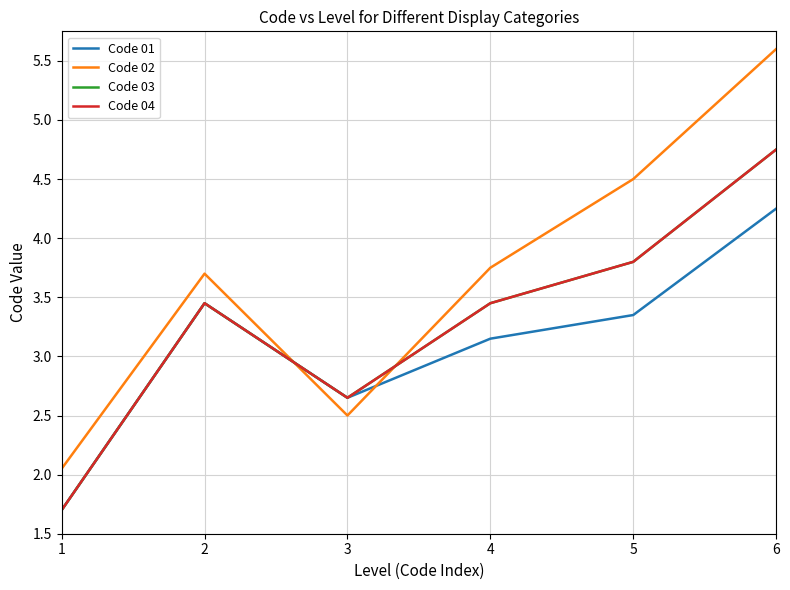

Does the chart display data point markers on the line(s)?

No